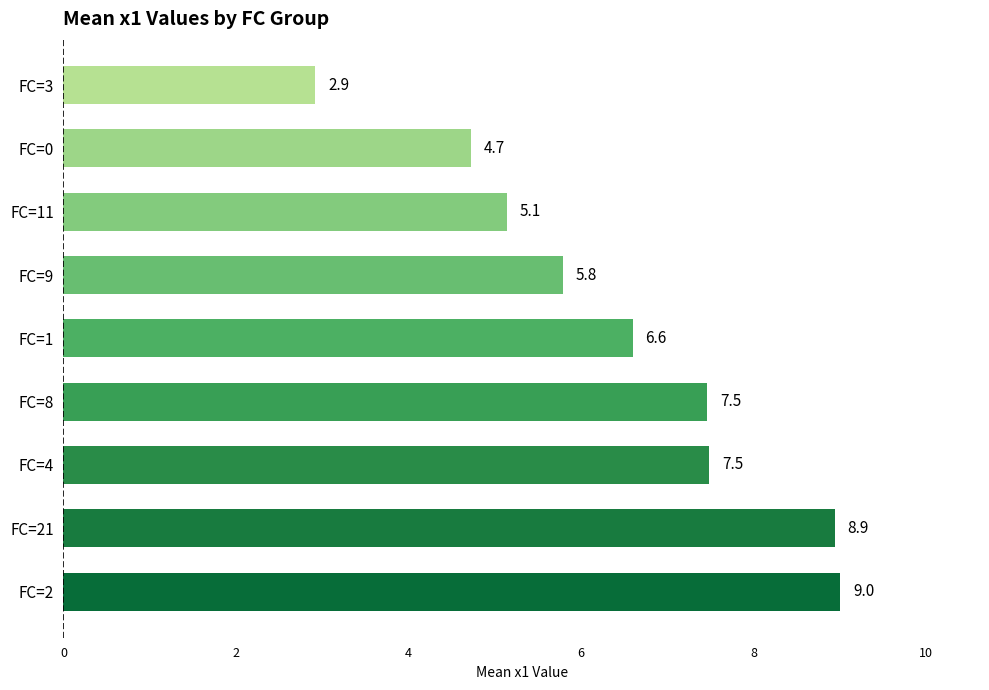

The value at FC=0 is 4.7. True or false?

True